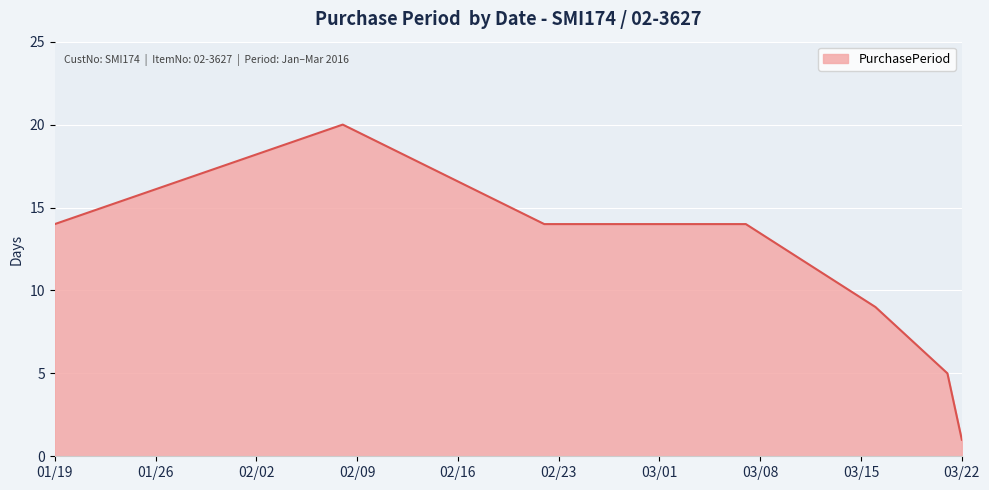

What is the smallest value displayed?

1